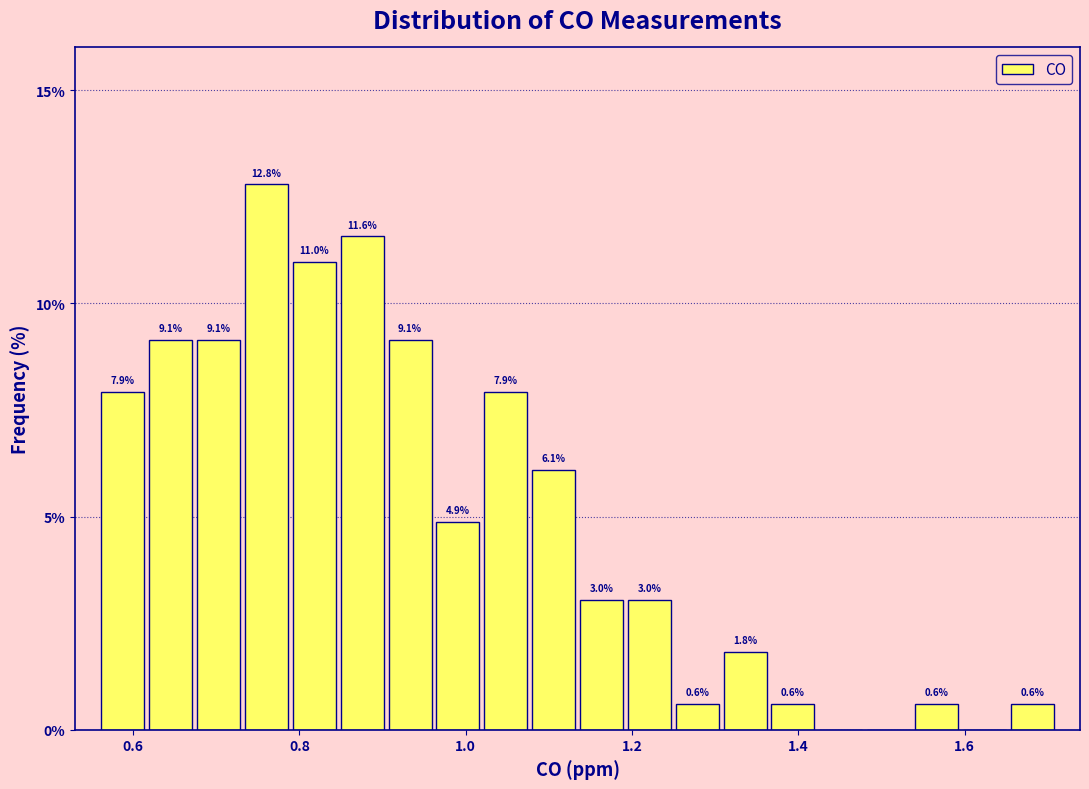

Around what value on the x-axis is the tallest bar? Give the approximate position of its centre, as read against the axis.

0.76